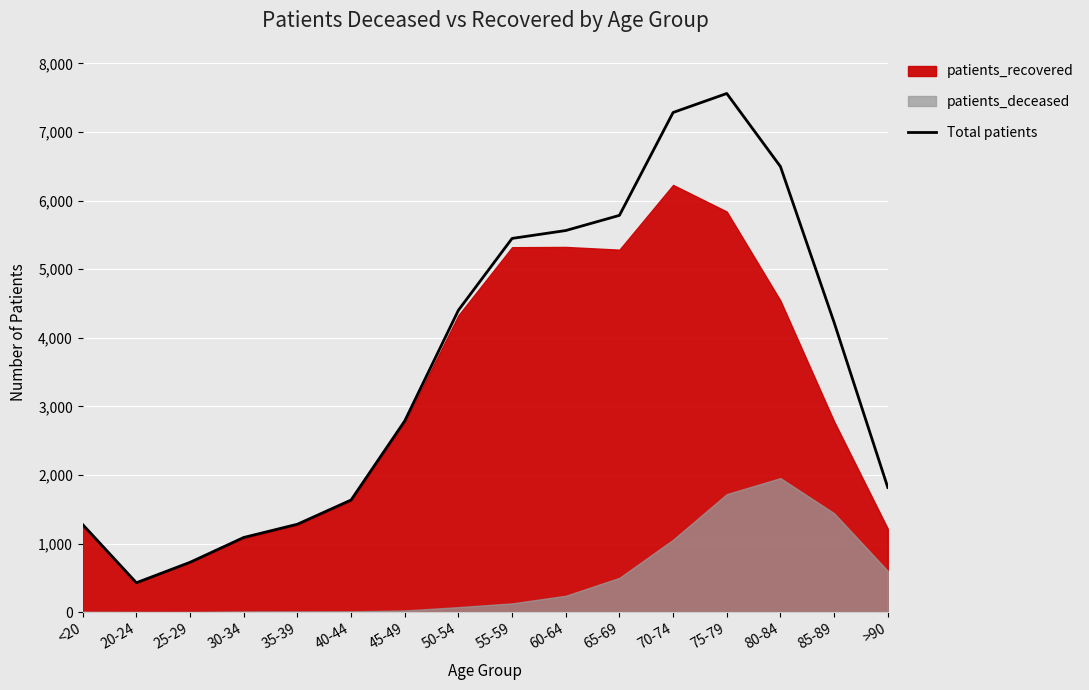

How many data points are less than 4224?

8